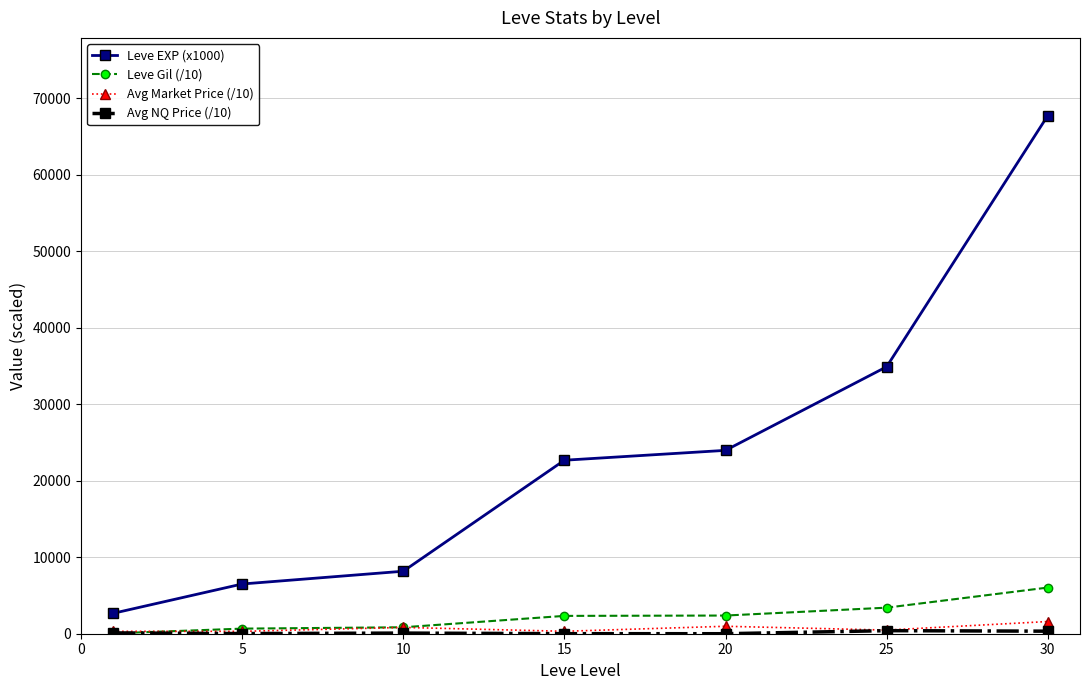

Which series has the widest spread of values?

Leve EXP (x1000)